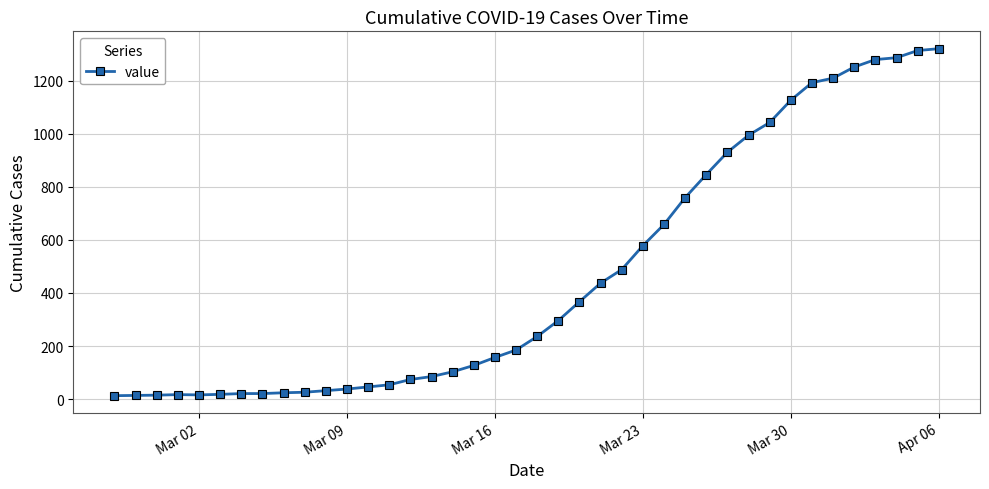

What is the difference between the second highest and minimum values?

1300